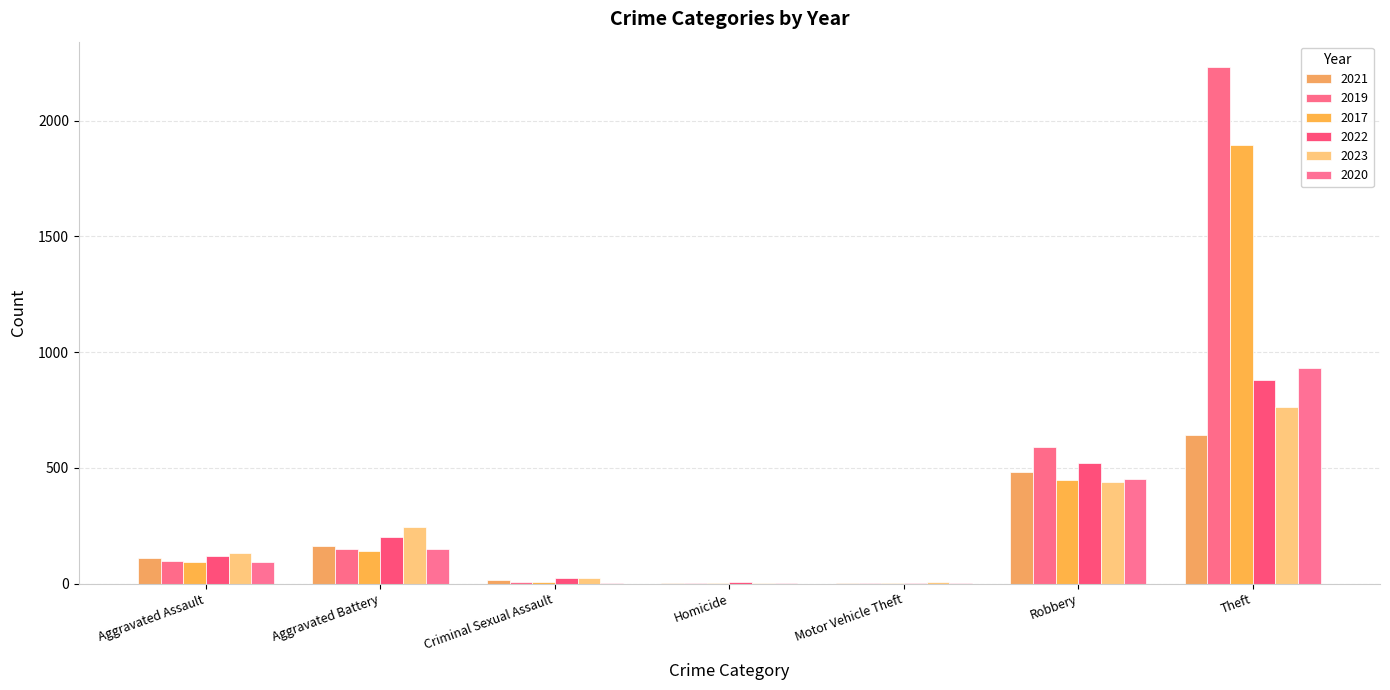

What is the average value of the 2020 series?

233